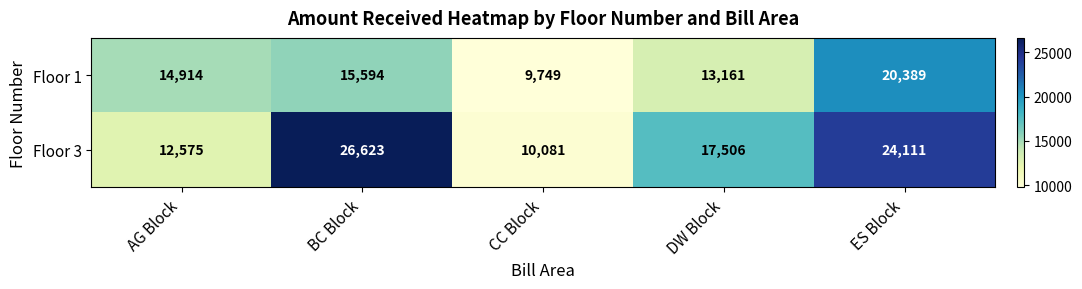

Is it true that Floor 1 equals 21754 at DW Block?

False